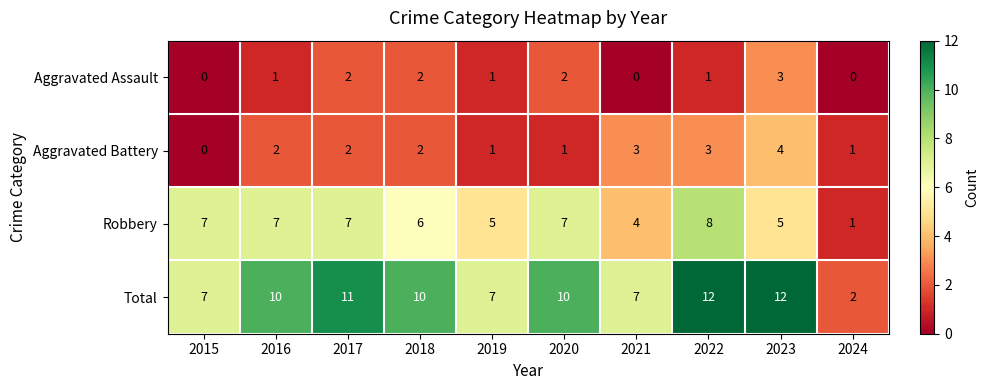

Is it true that Aggravated Battery equals 1 at 2018?

False